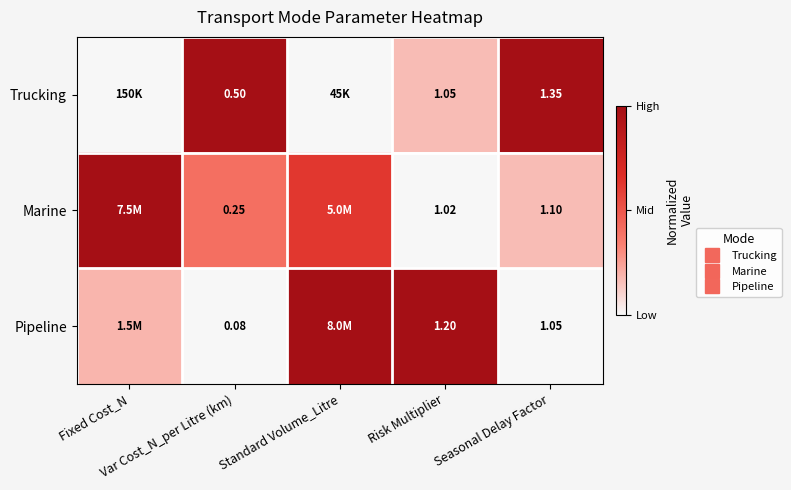

Count the Trucking values in the range 0 to 1.

5